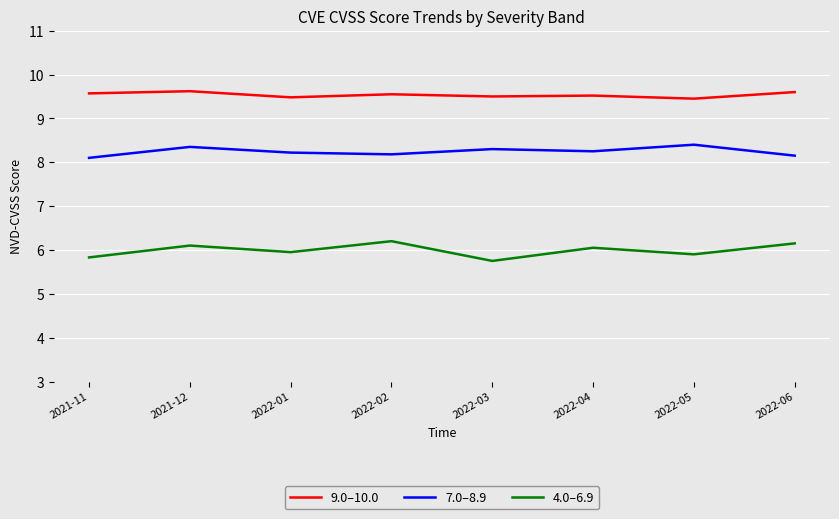

What is the spread (max minus min) of values at 2021-12?

3.5